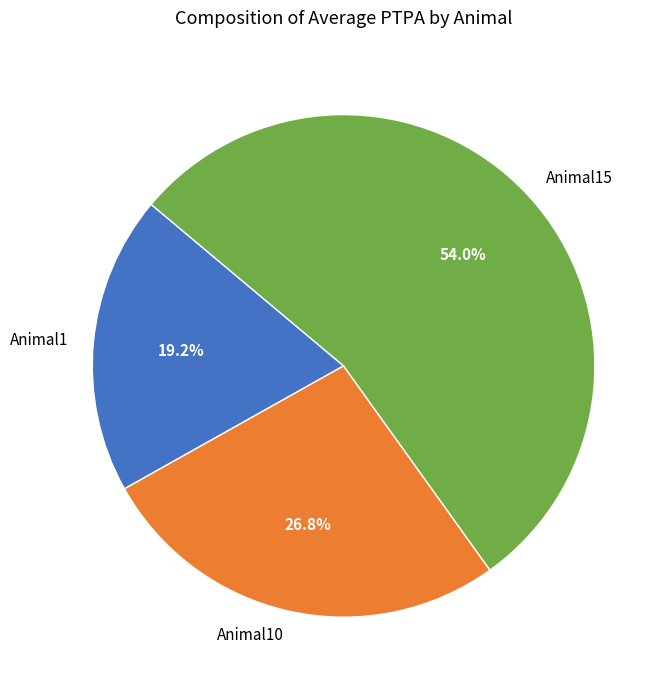

Is there a majority slice in this chart?

Yes